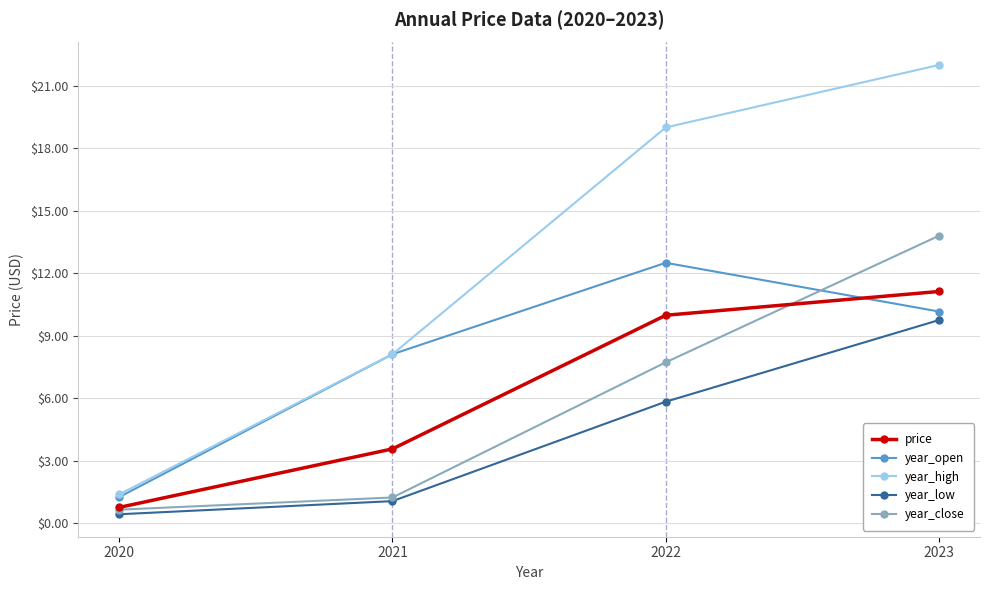

What is the difference between the year_close values at 2022 and 2020?

7.1